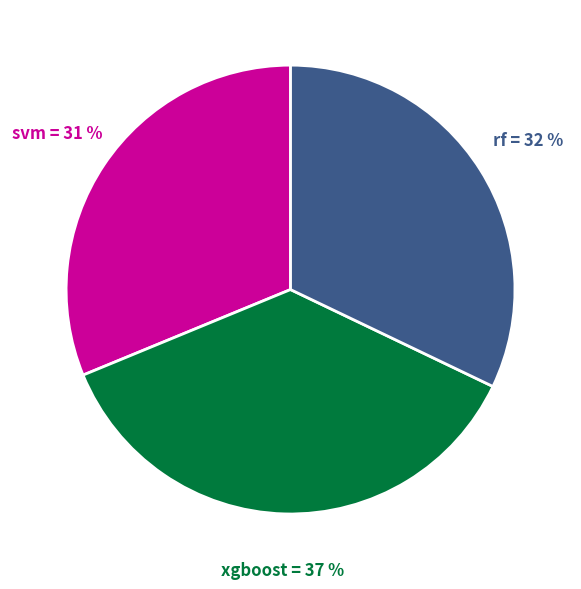

To the nearest percent, what is the average slice percentage?

33%